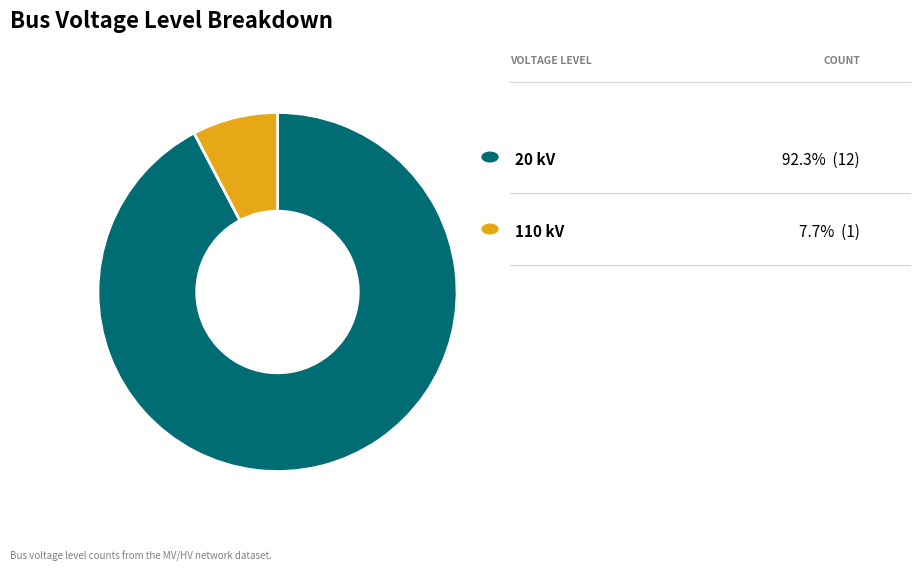

Is there a majority slice in this chart?

Yes